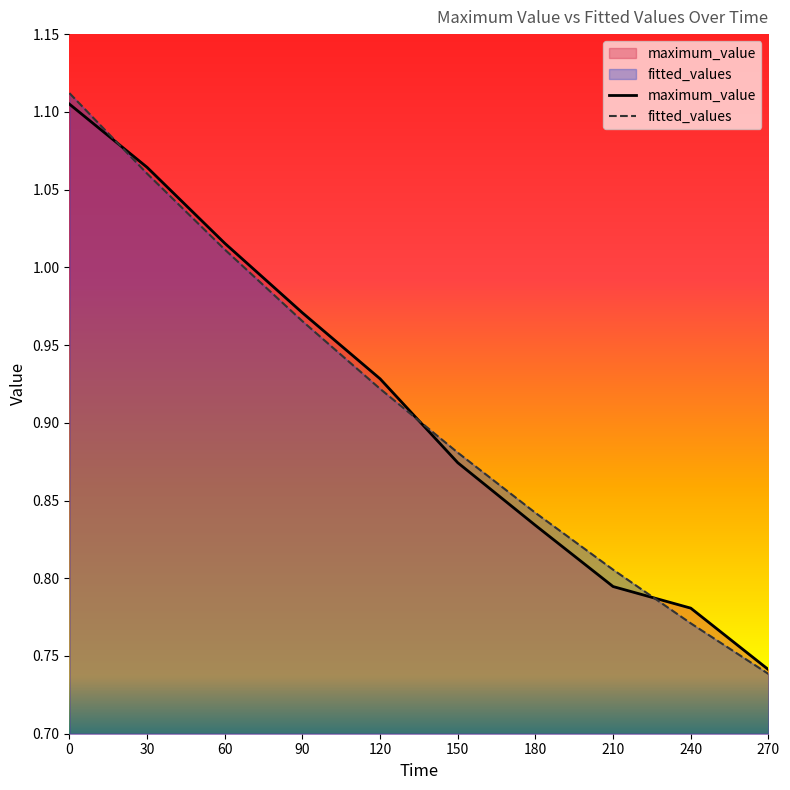

What are all the series names shown in the legend?

maximum_value, fitted_values